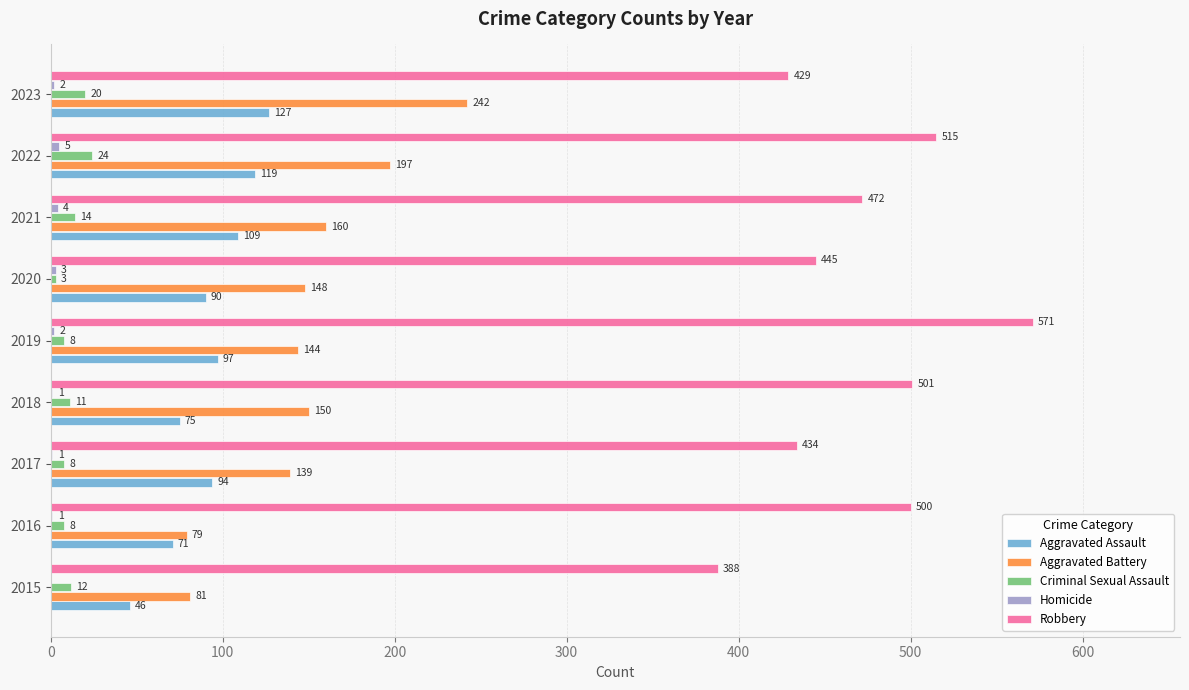

Is the value of Aggravated Assault at 2016 greater than the value of Criminal Sexual Assault at 2023?

Yes